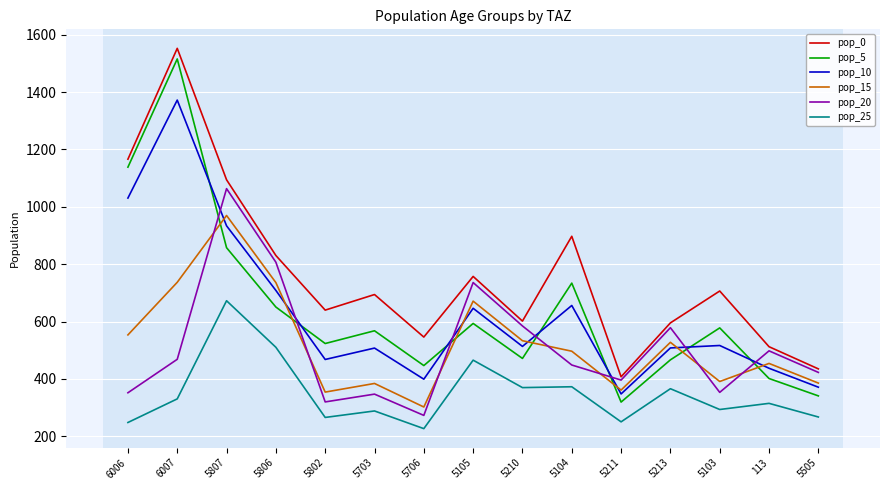

At which category is the sum across all series the highest?

6007